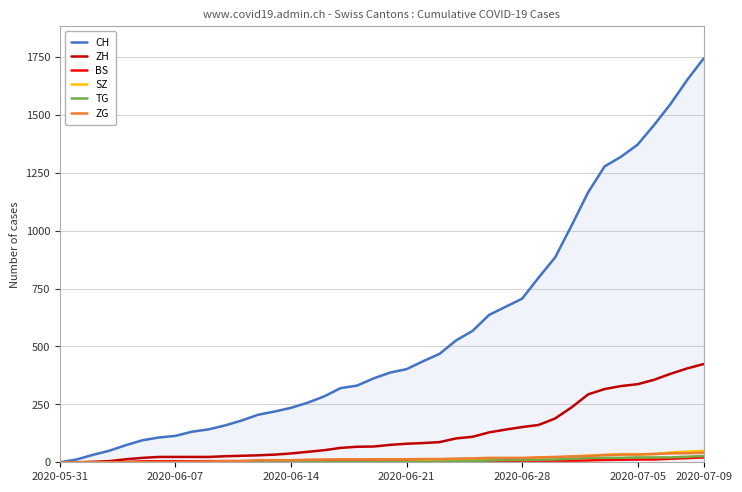

Which series has the widest spread of values?

CH